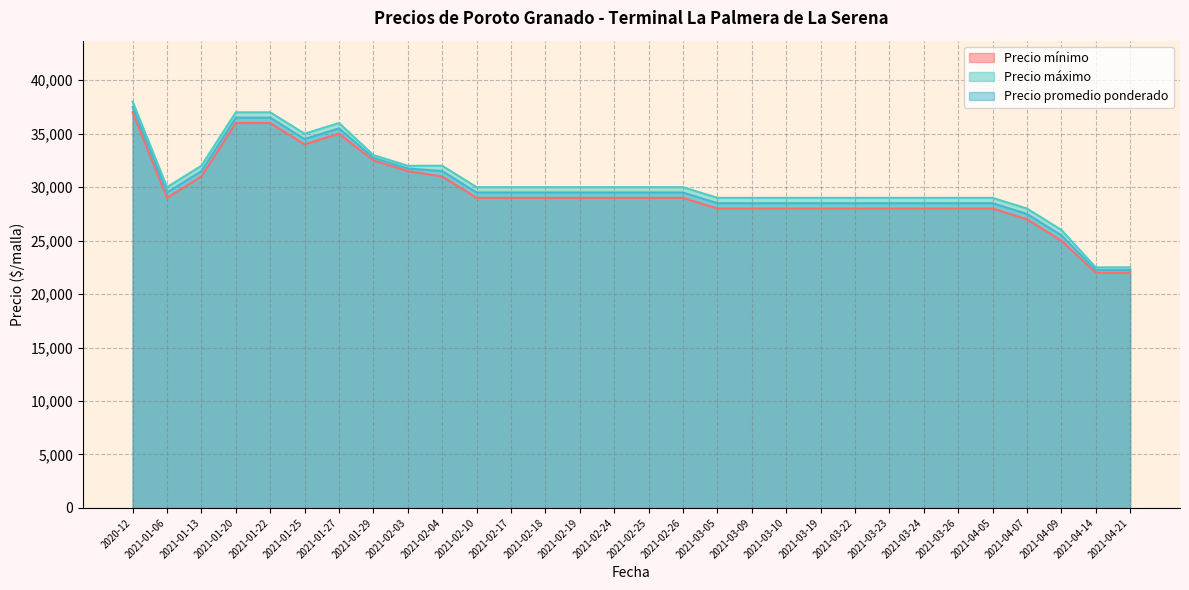

At which category does Precio máximo reach its first local valley?

2021-01-06